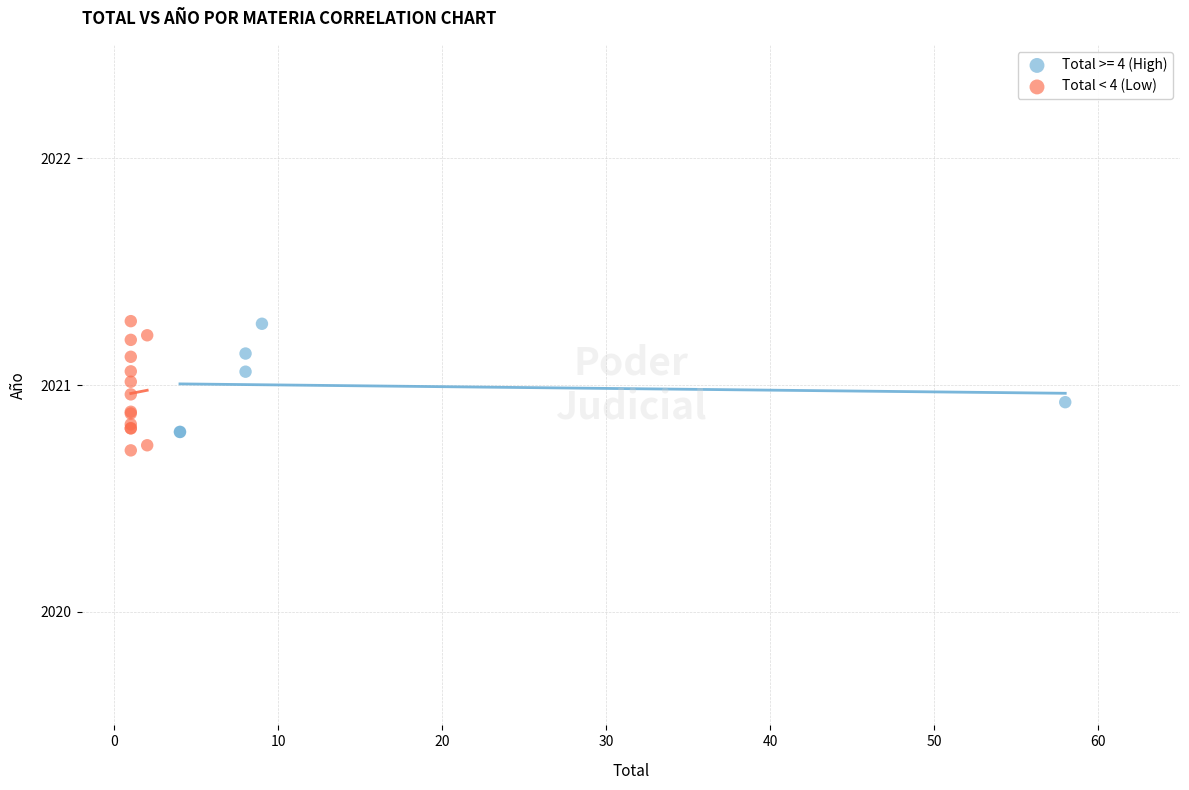

Which series has the largest Y range (max minus min)?

Total < 4 (Low)